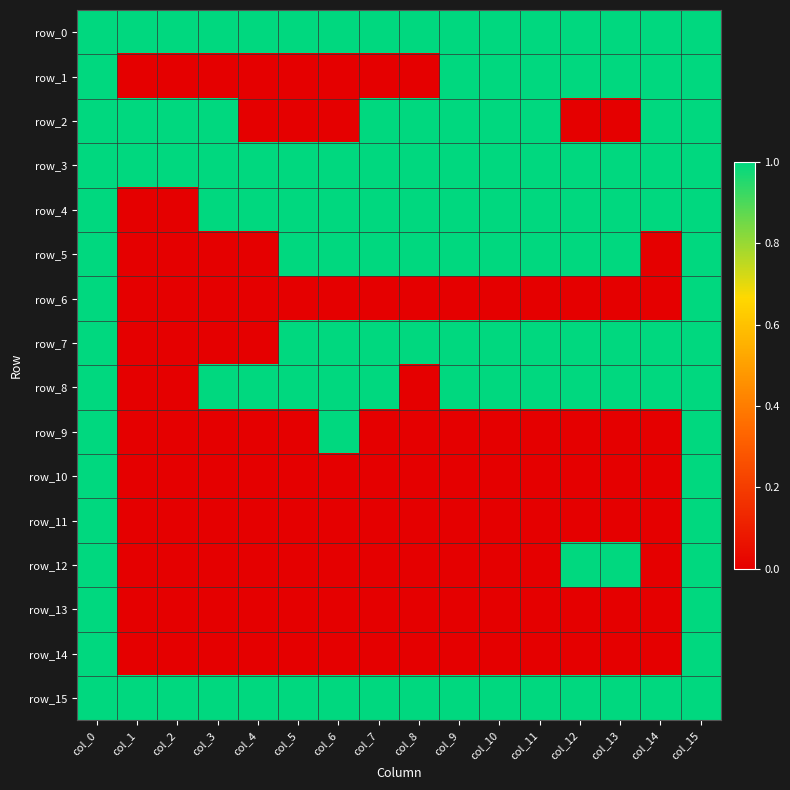

List the labels in order of row_4 value, smallest first.

col_1, col_2, col_0, col_3, col_4, col_5, col_6, col_7, col_8, col_9, col_10, col_11, col_12, col_13, col_14, col_15